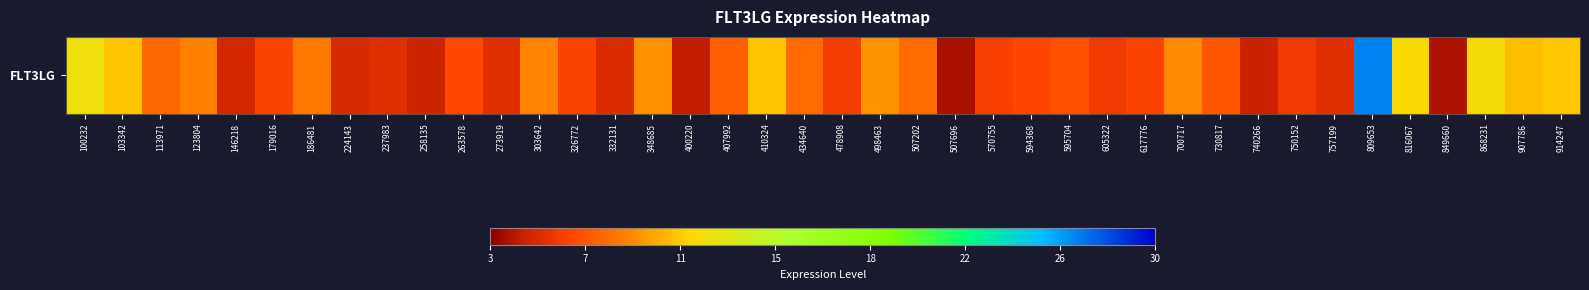

Where does the data first go above 6?

100232